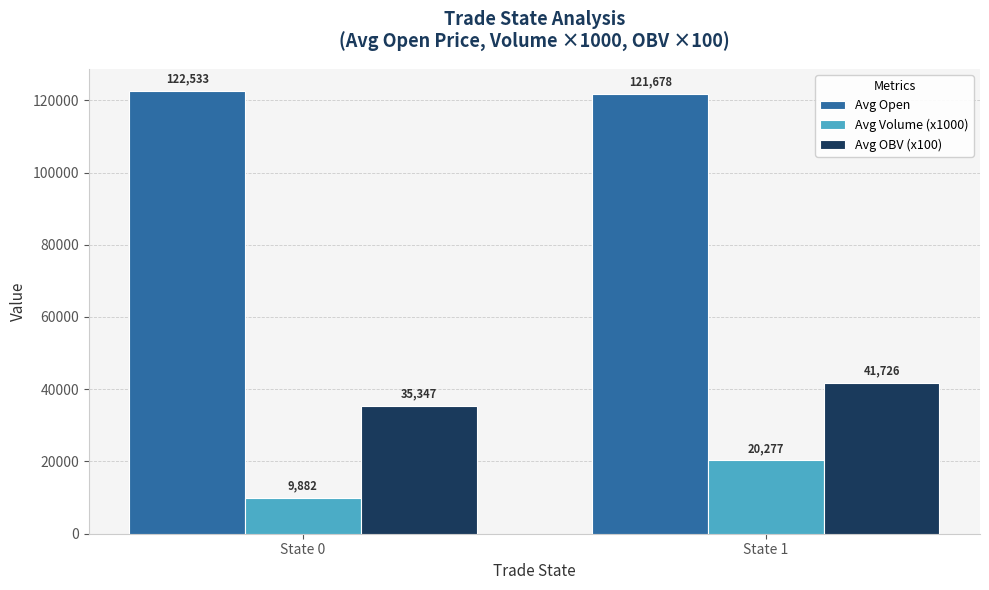

Between State 0 and State 1, which series saw the biggest shift?

Avg Volume (x1000)